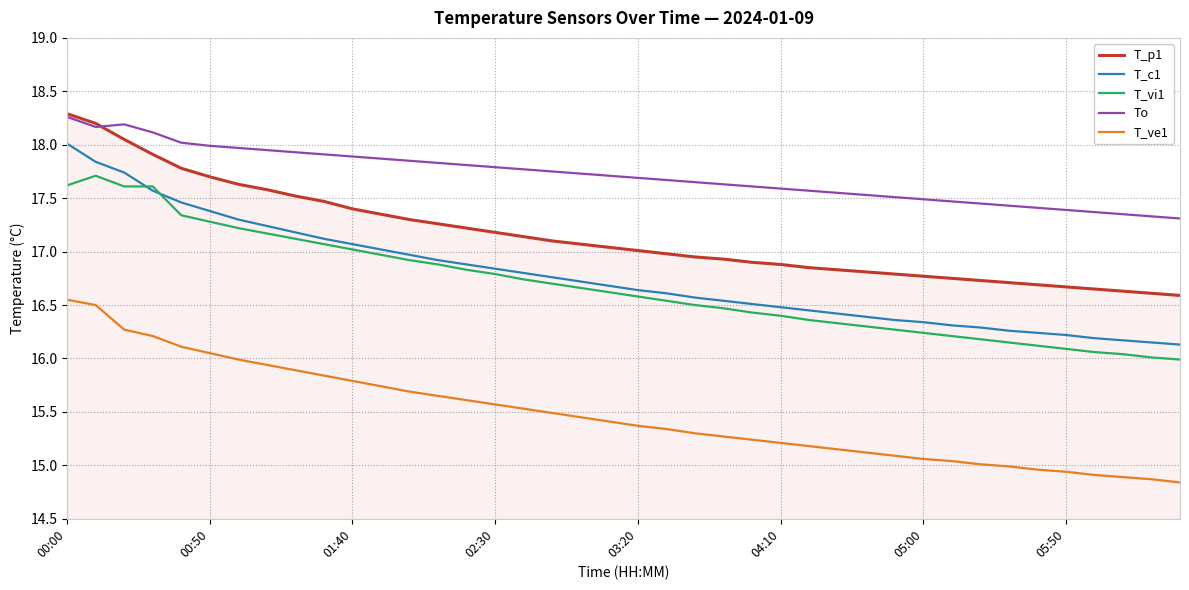

True or false: T_vi1 and T_p1 cross at least once.

False